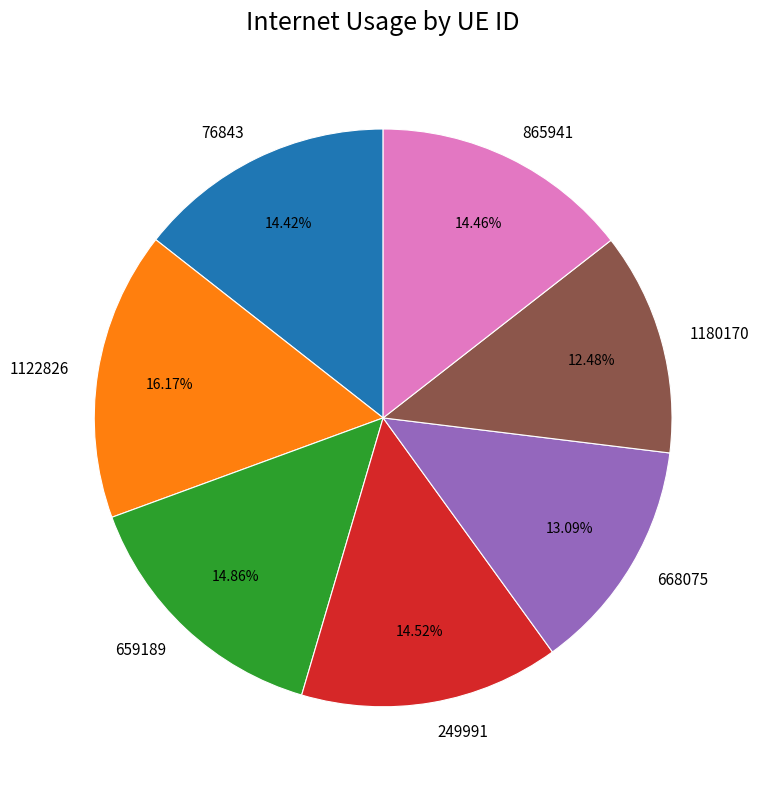

Is 1180170 the majority of the pie?

No